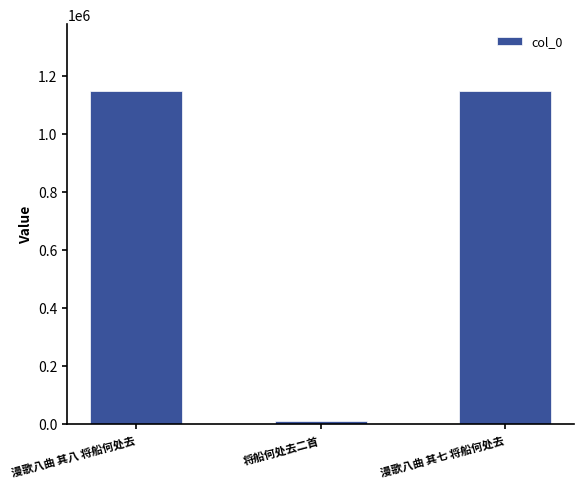

Where is the data nearest to the value 579184?

漫歌八曲 其八 将船何处去